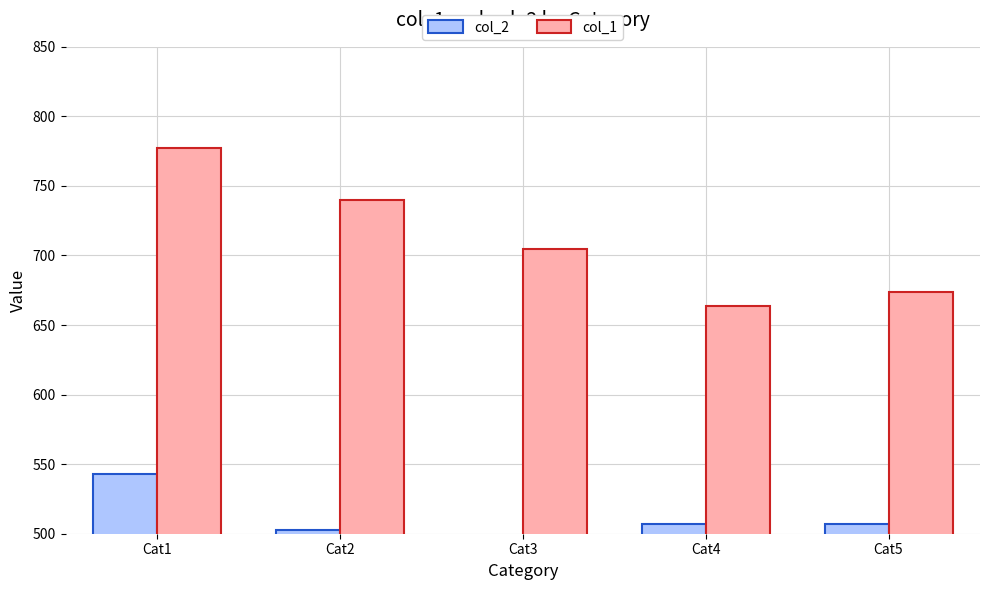

At which category is the sum across all series the highest?

Cat1